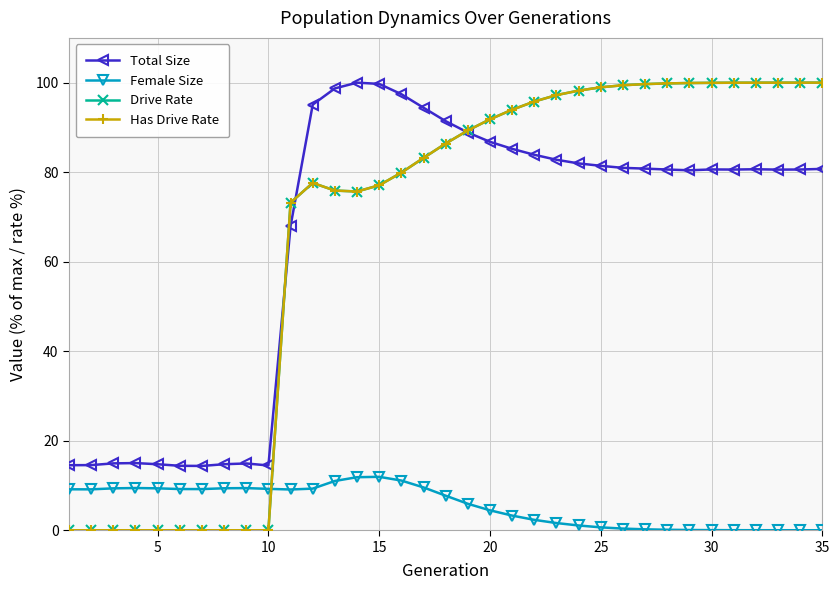

Does the chart have visible grid lines?

Yes